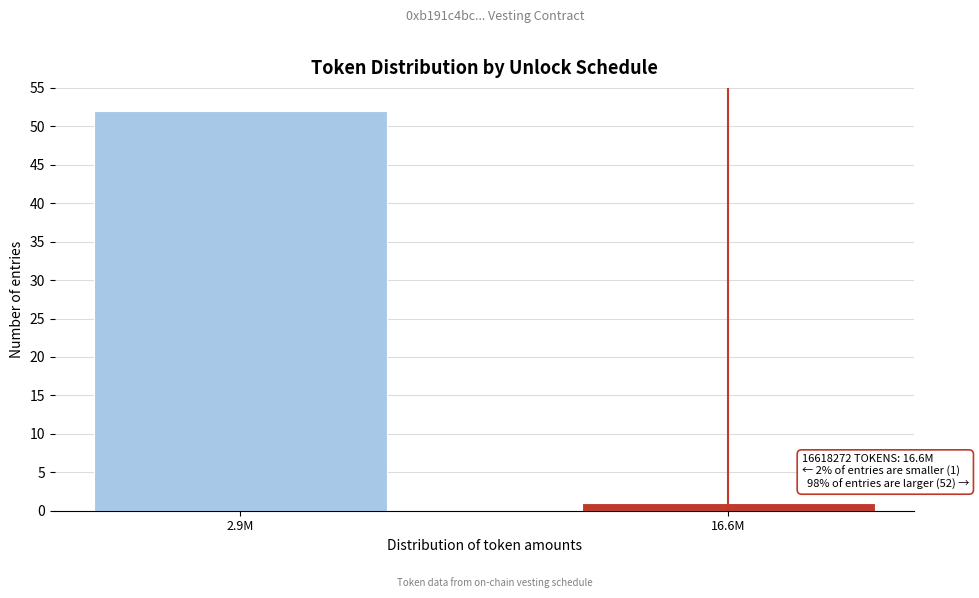

Reading left to right, what are all the values shown in this chart?

52	1